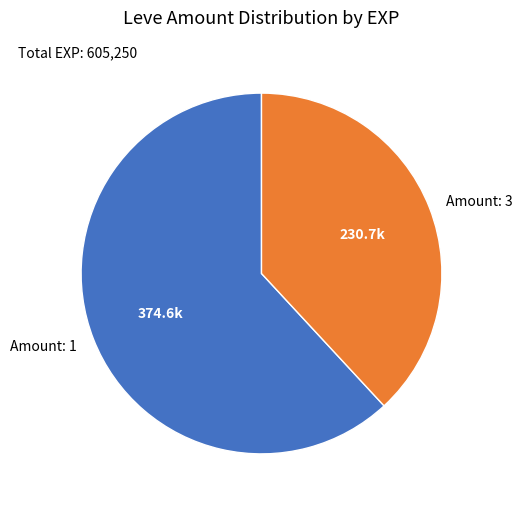

How many slices are in this pie chart?

2